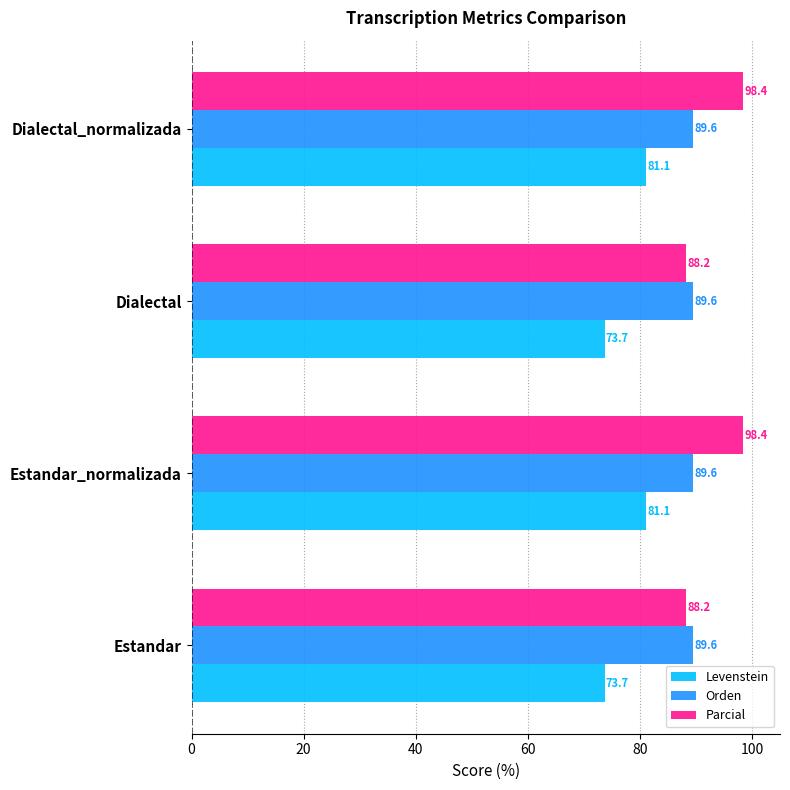

The value of Orden at Dialectal is 89.6. True or false?

True